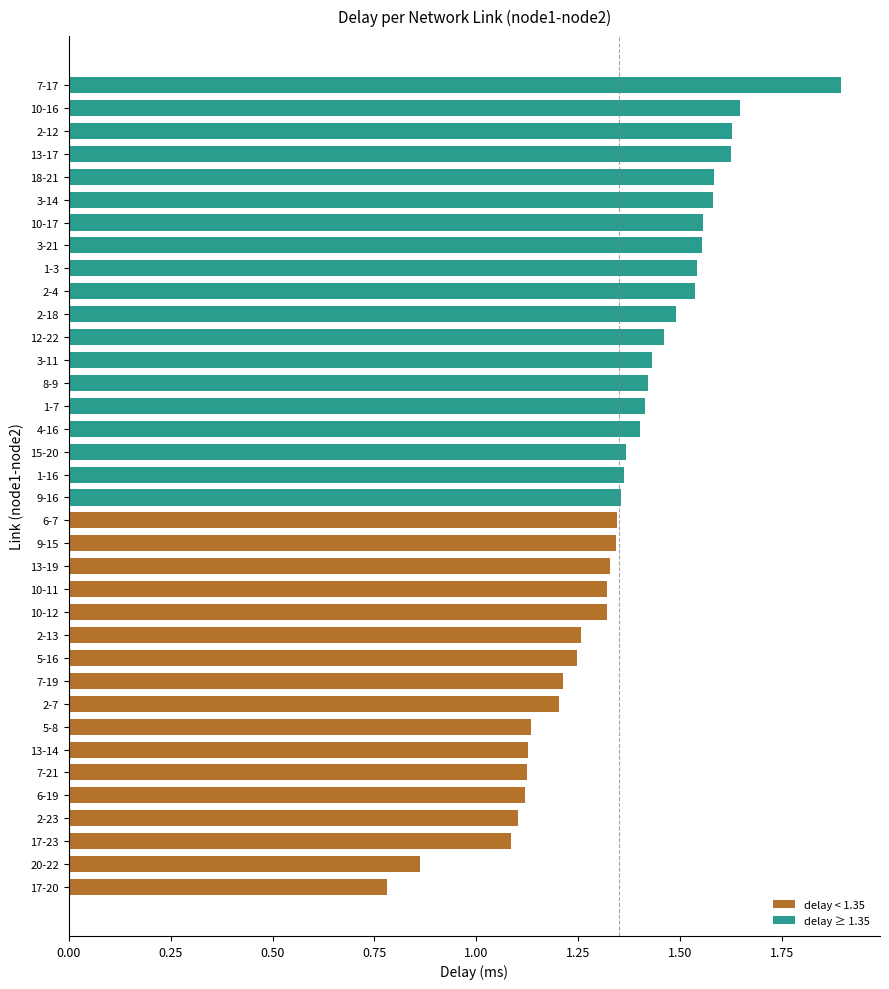

What is the sum of the values at 1-16 and 3-11?

2.8